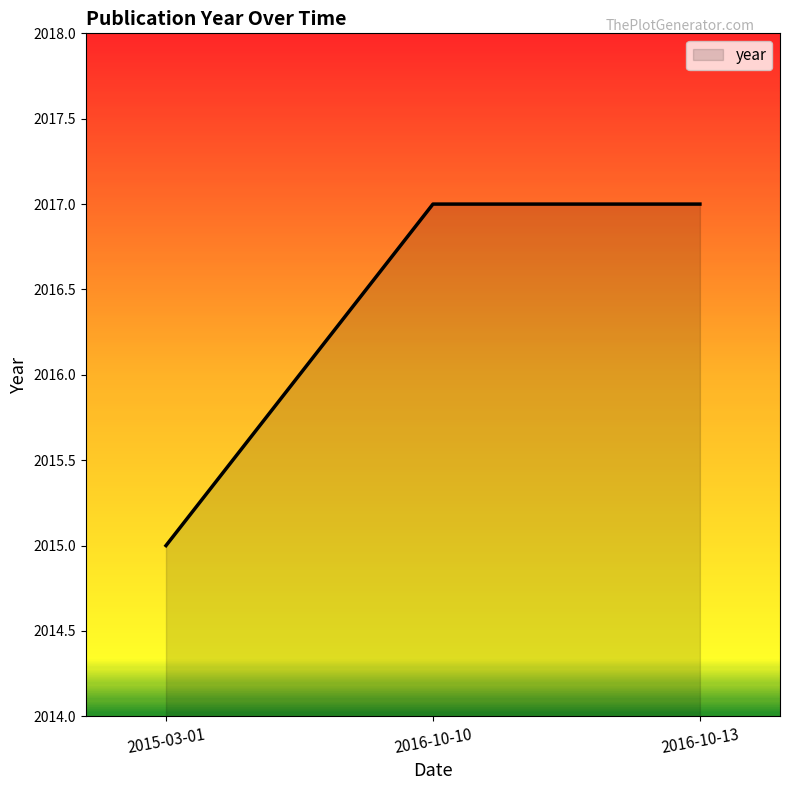

Between 2015-03-01 and 2016-10-13, which is larger?

2016-10-13